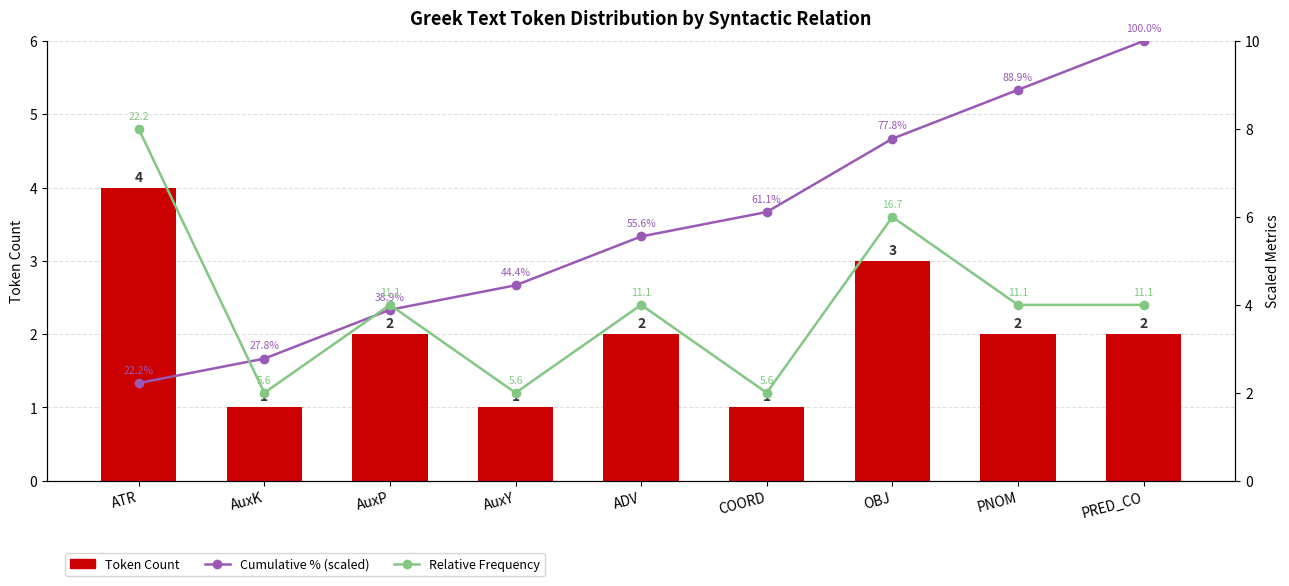

Read the Relative Frequency value at AuxP.

4.0